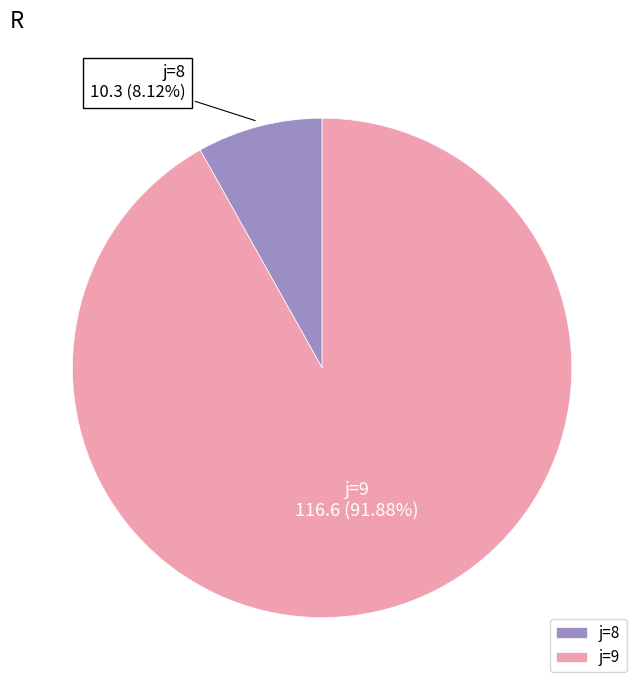

Is there a majority slice in this chart?

Yes